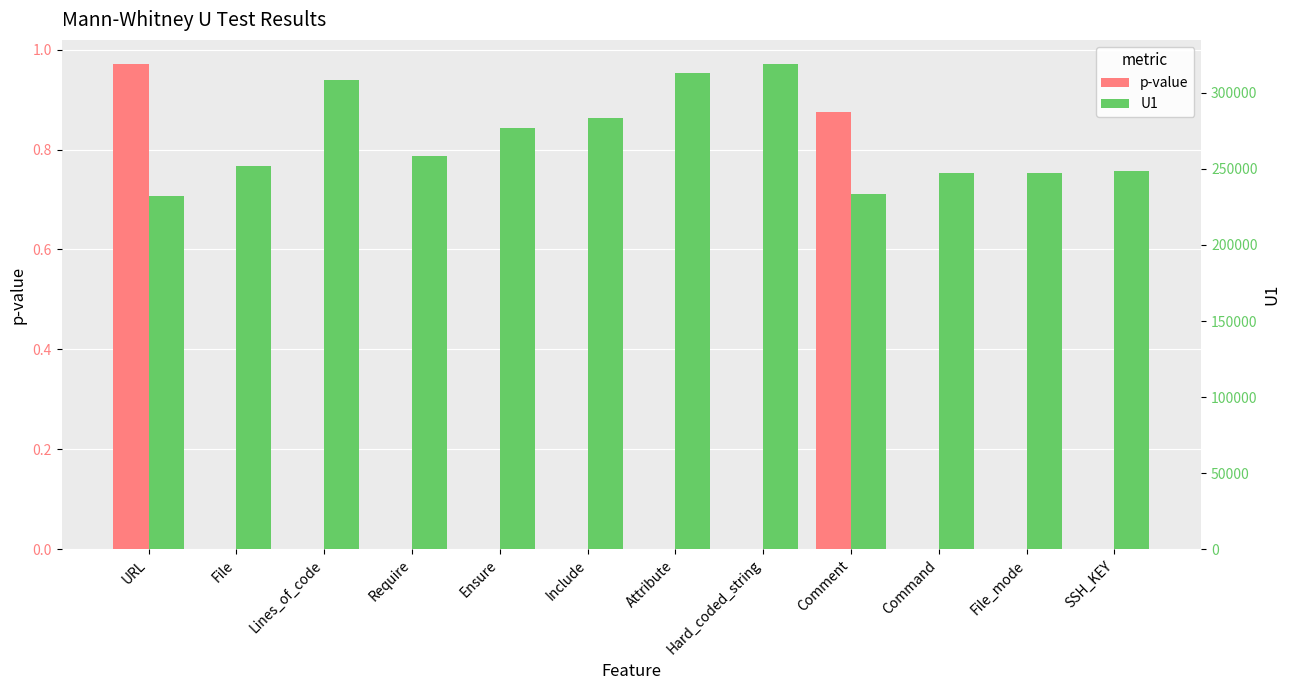

How many categories are shown in the chart?

12